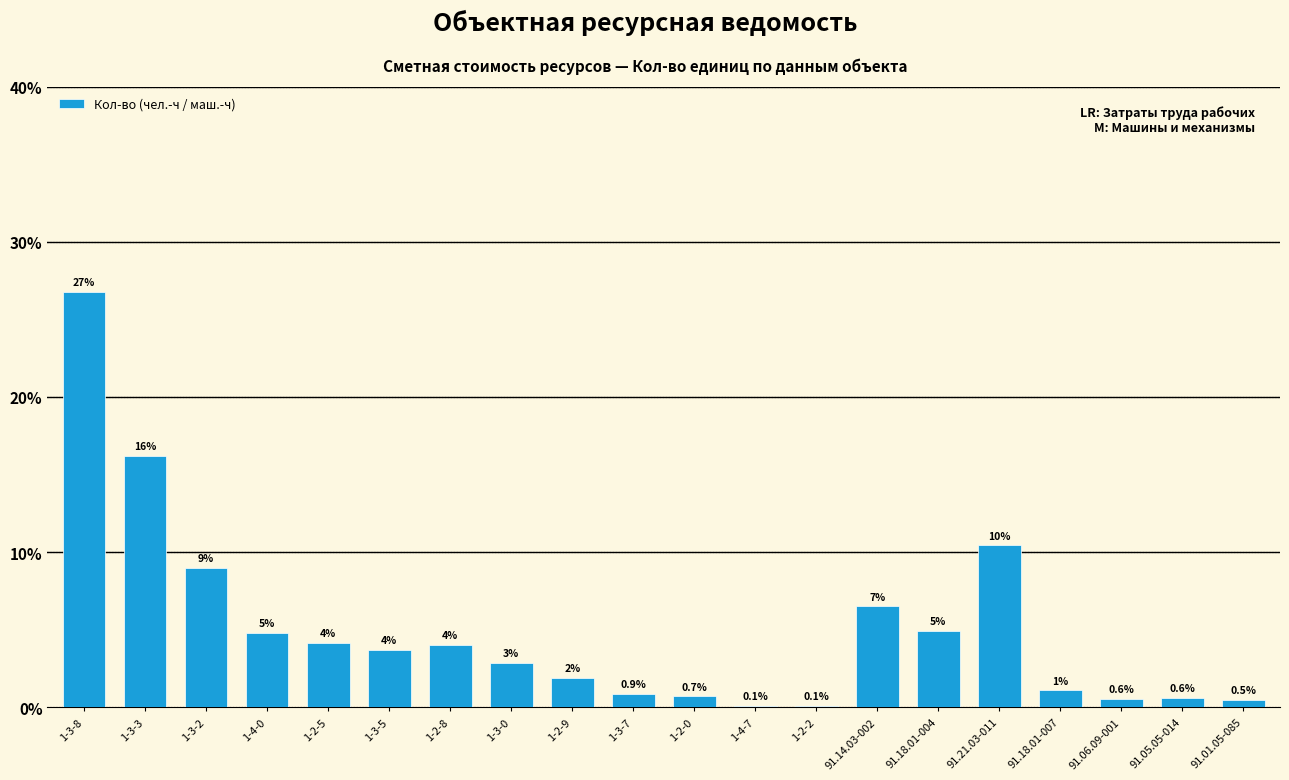

How many data points are above 3?

10